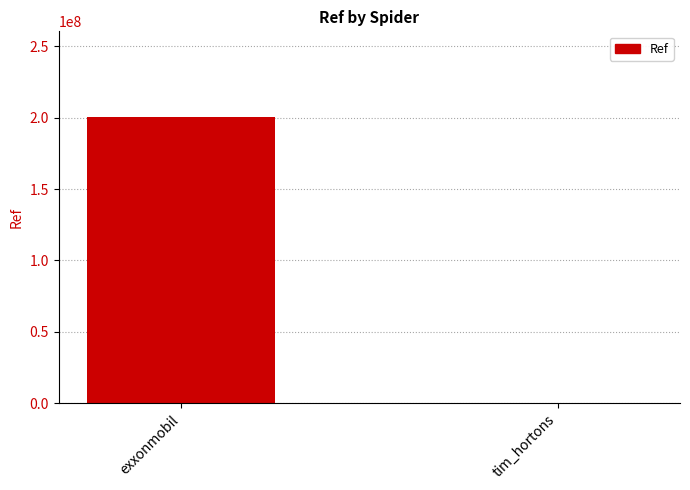

The value at exxonmobil is 200303089. True or false?

True